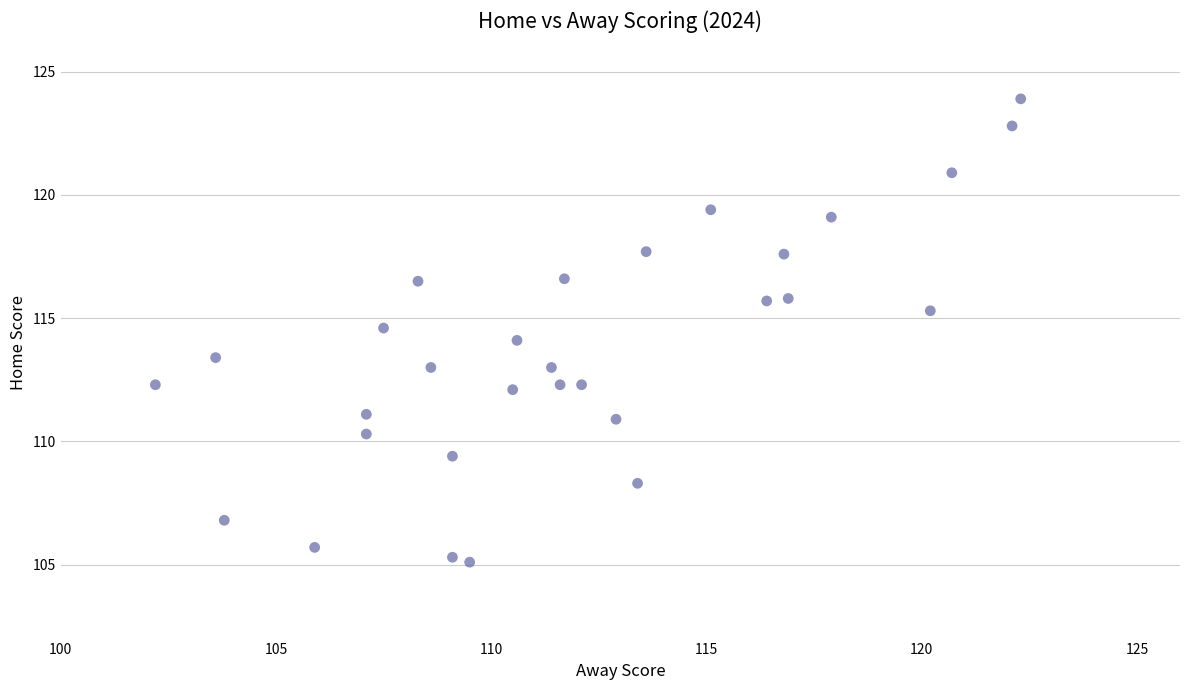

What is the range of Y values (max minus min)?

18.8